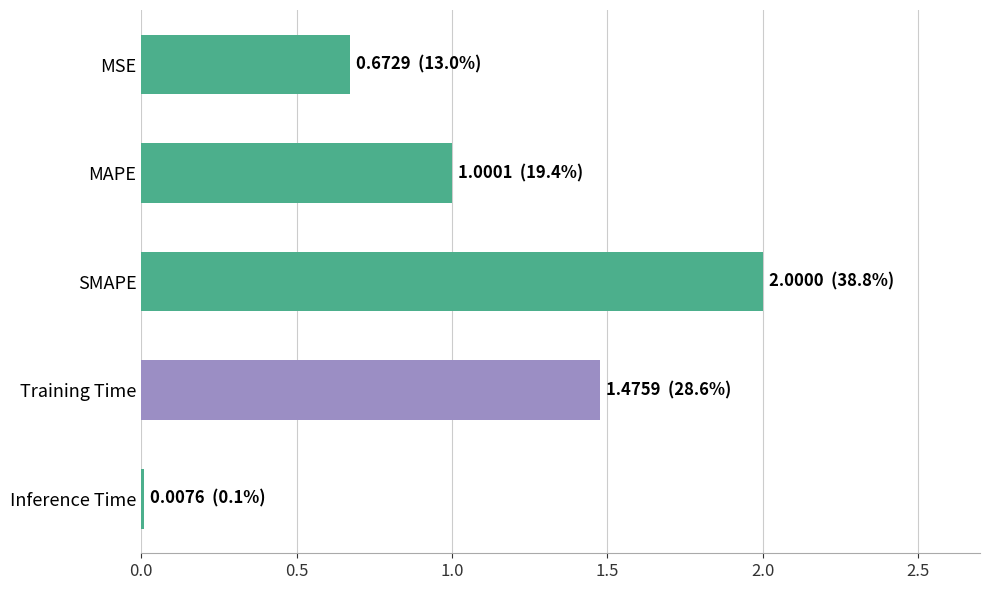

What is the change in value from MAPE to Training Time?

+0.5